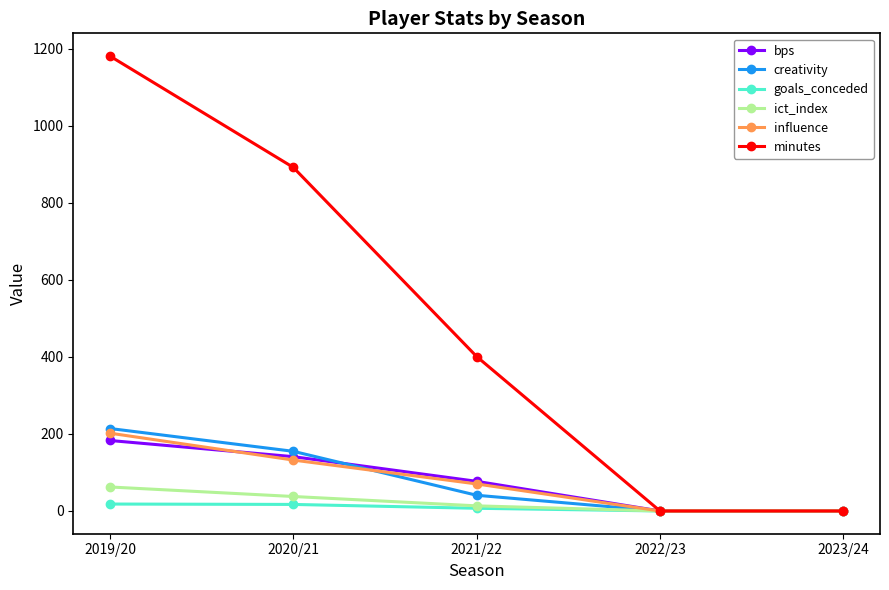

The ict_index series shows 13.3 at 2021/22. True or false?

True